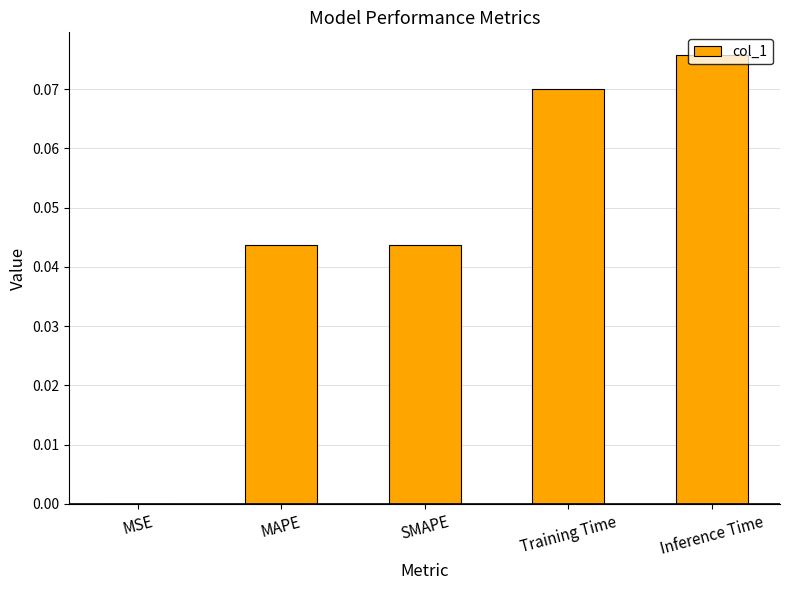

True or false: the data shows 0.0 at MAPE.

True